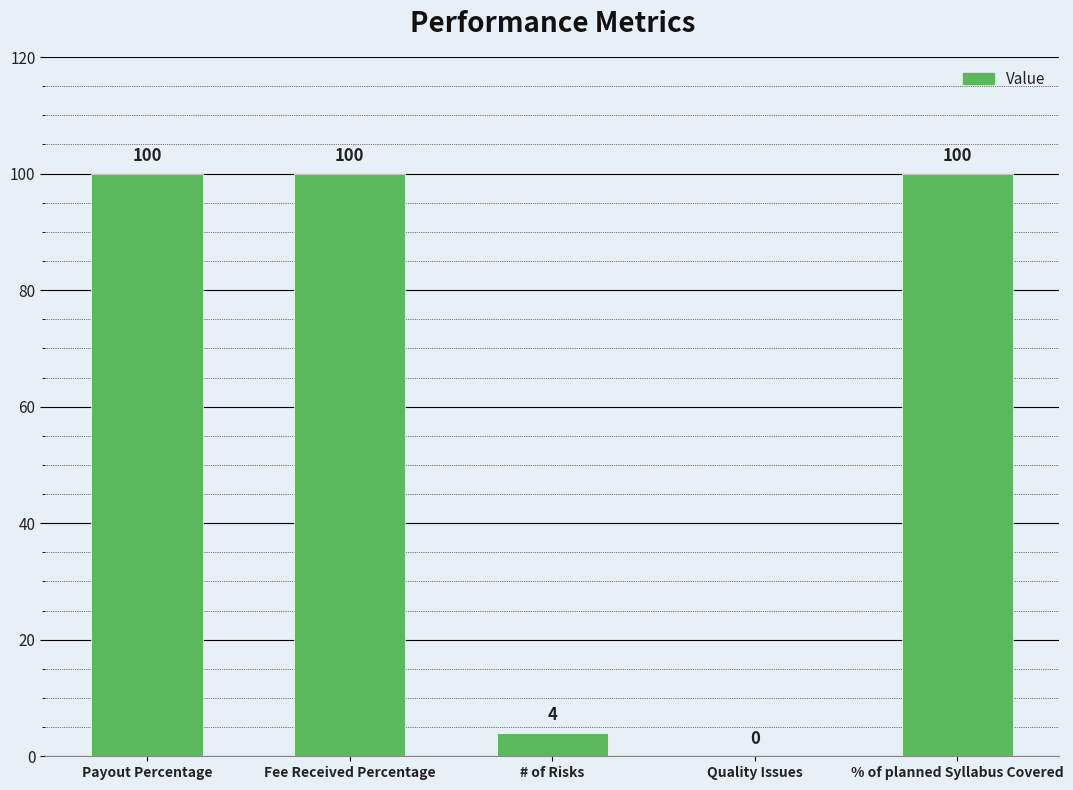

Approximately how many times larger is the value at % of planned Syllabus Covered compared to # of Risks?

25.0